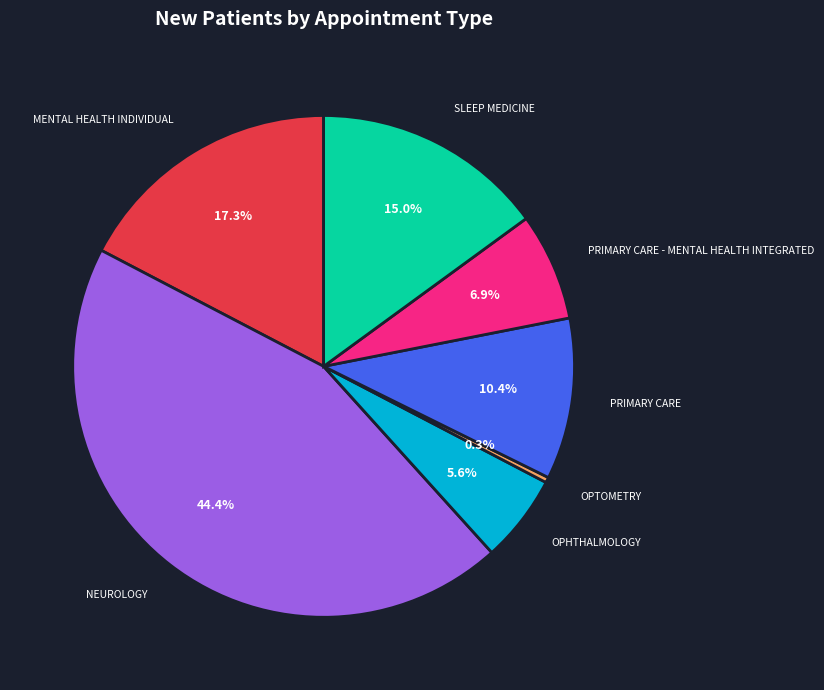

True or false: MENTAL HEALTH INDIVIDUAL accounts for 17% of the total.

True